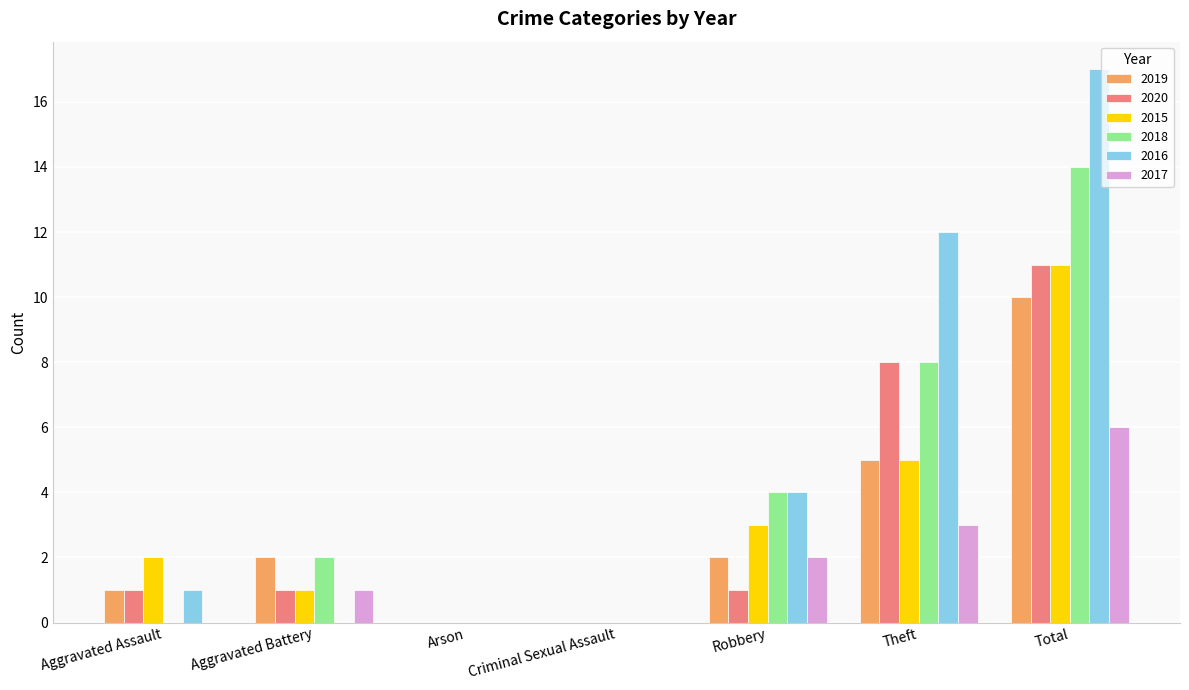

What is the sum of the 2018 values at Robbery and Theft?

12